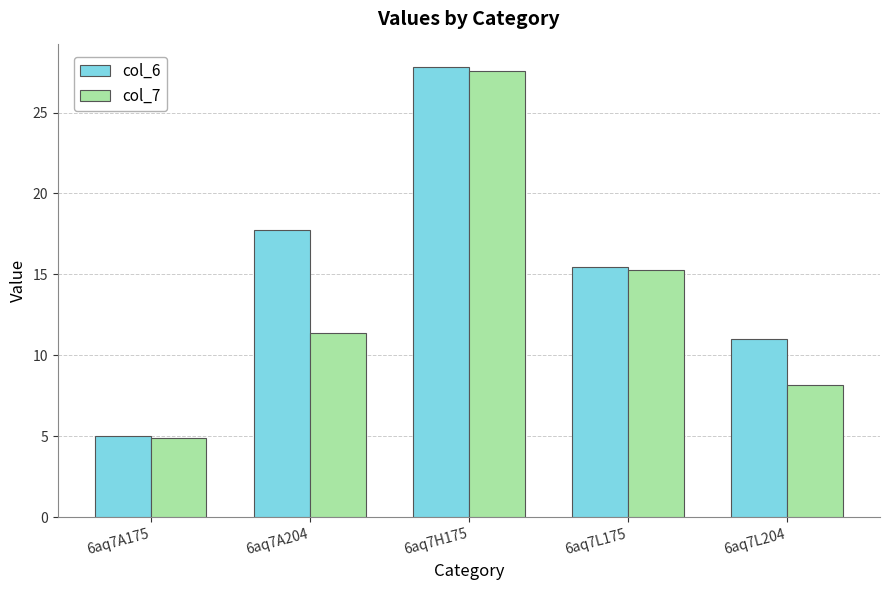

Which series has the largest range (max minus min)?

col_6